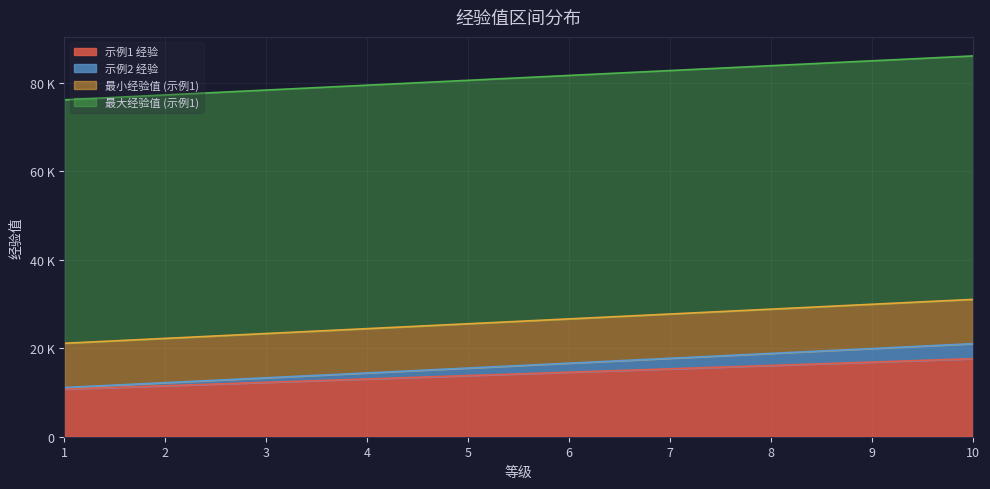

What is the highest value of the 示例1 经验 series?

17627.1